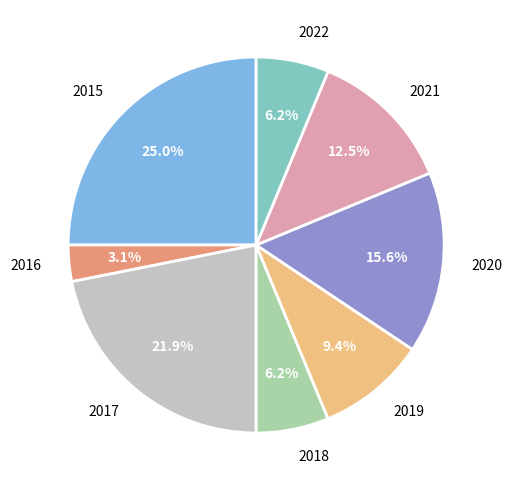

How much of the chart is everything except 2015?

75.0%